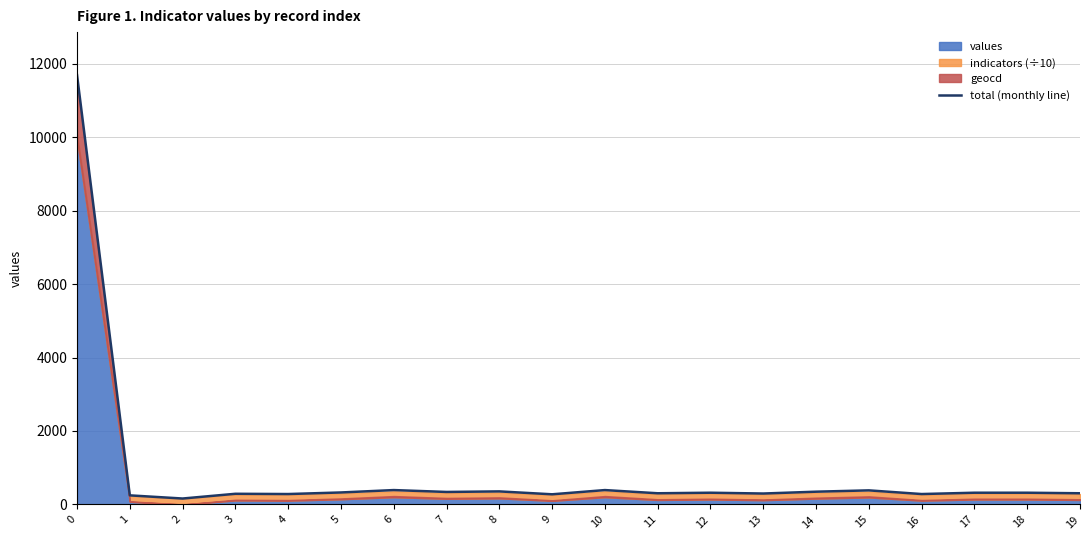

How many lines are shown in the chart?

1